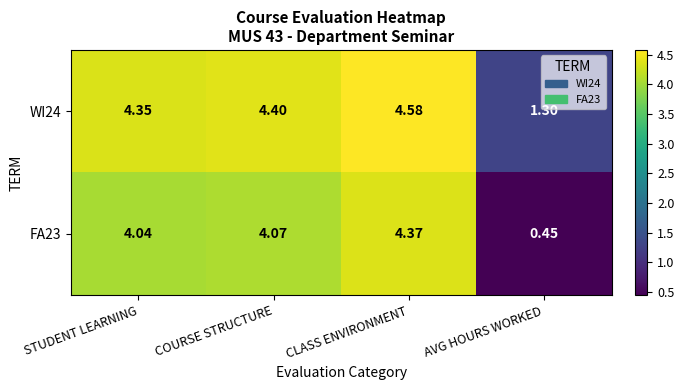

At which category does the chart reach its peak across all series?

CLASS ENVIRONMENT